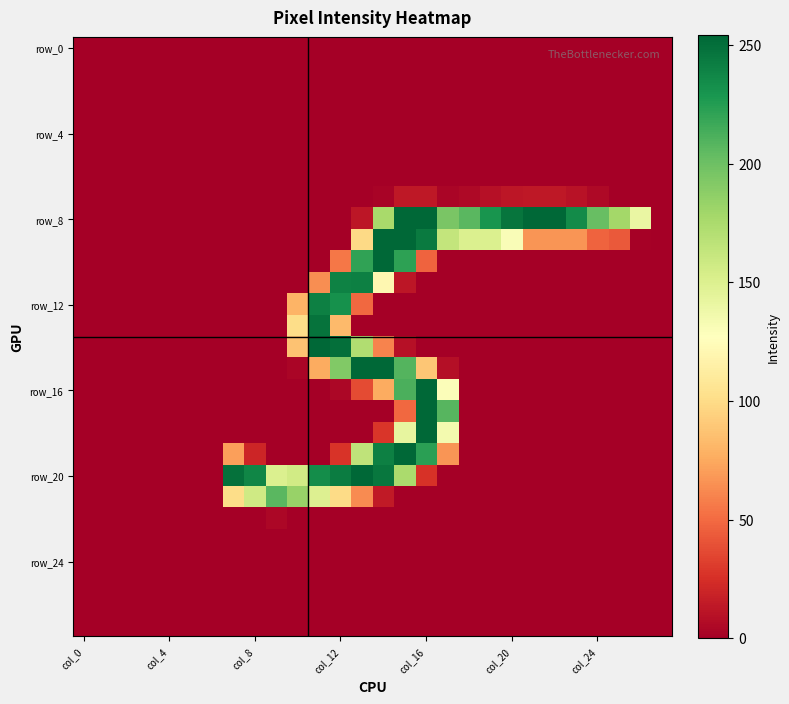

At which category is the sum across all series the highest?

15